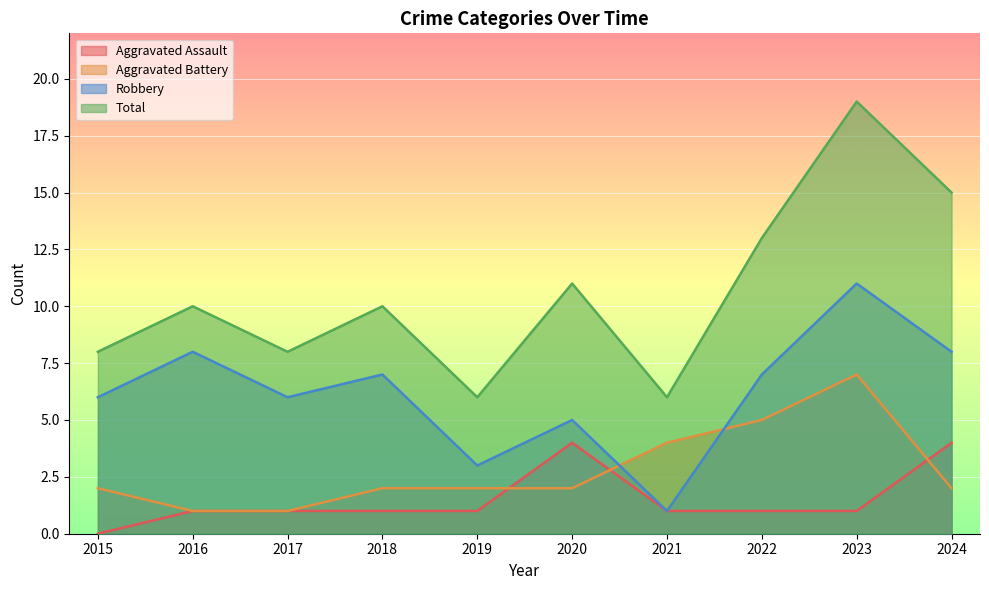

What is the sum of all Aggravated Battery values?

28